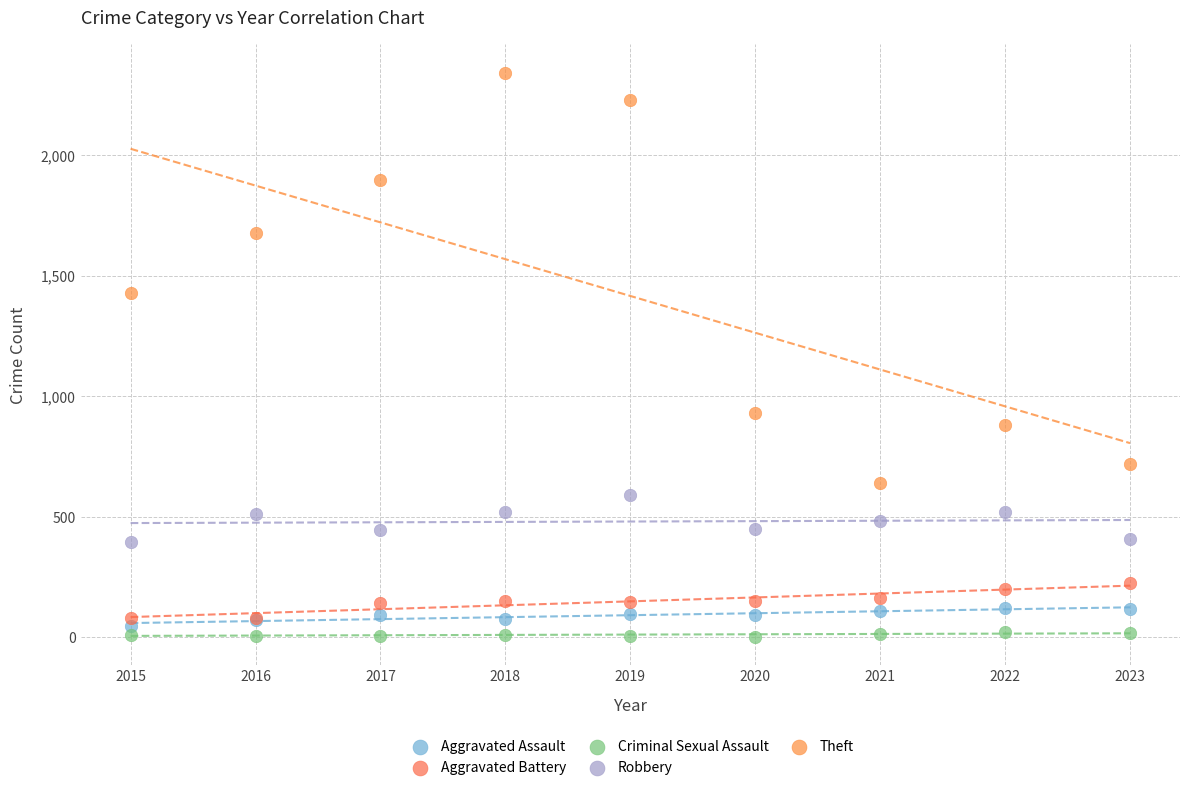

Which series contains the highest Y value?

Theft